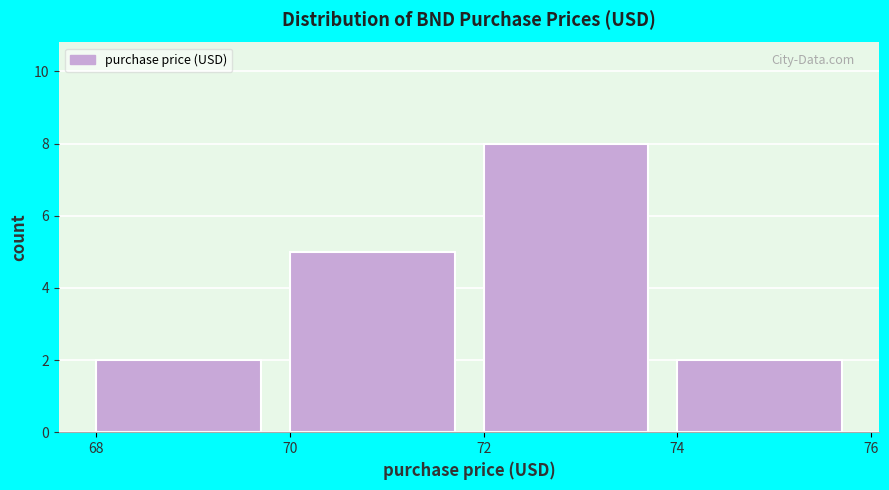

Reading left to right, transcribe this chart: for each bar, give the range it covers on the x-axis and its height. The values are not printed on the chart, so give them approximately, as read against the axis.

68 to 70: 2
70 to 72: 5
72 to 74: 8
74 to 76: 2